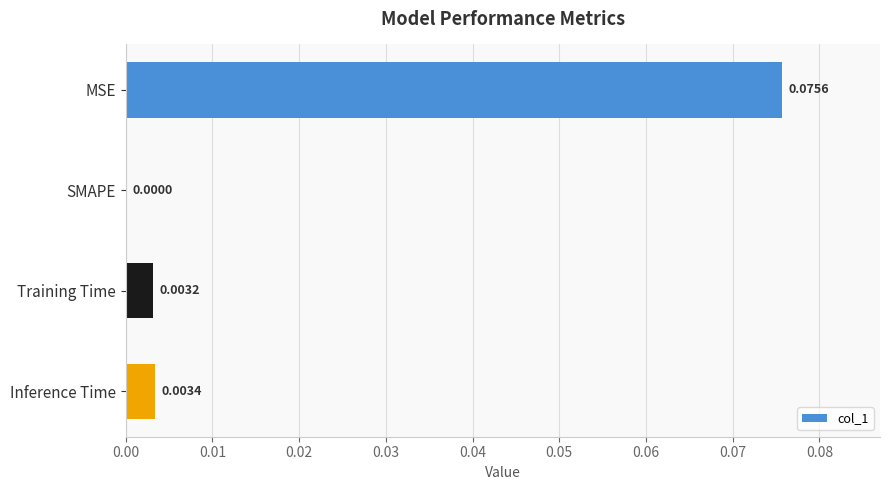

Count the number of data series in this chart.

1